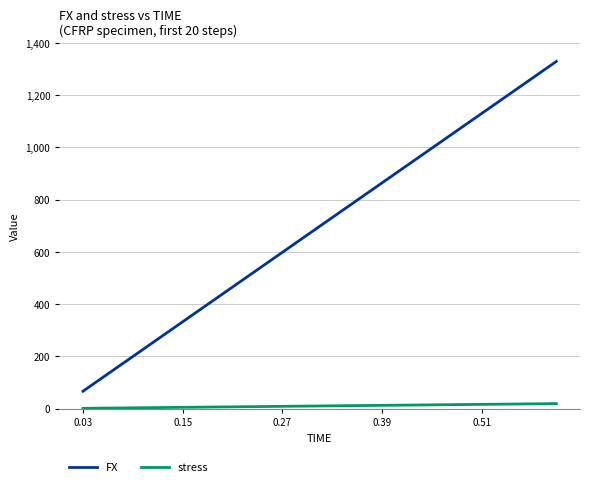

List the series in order of their peak value, lowest first.

stress, FX